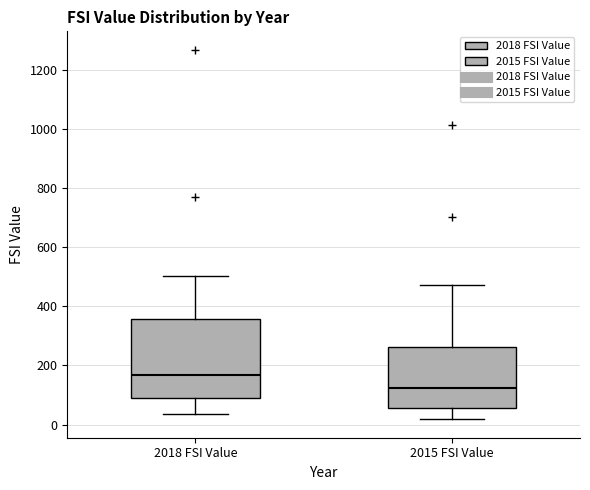

Reading left to right, transcribe this box plot: for each box, give where its median line is, the range the box spans, and where its two whiskers end, as read against the y-axis. The values are not printed on the chart, so give them approximately, as read against the axis.

2018 FSI Value: median 160, box 100 to 360, whiskers 40 to 500
2015 FSI Value: median 120, box 60 to 260, whiskers 20 to 480